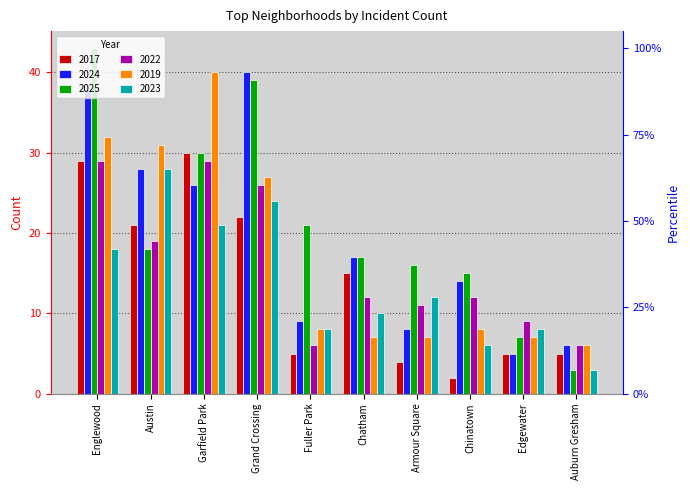

At which category does the chart reach its minimum across all series?

Chinatown